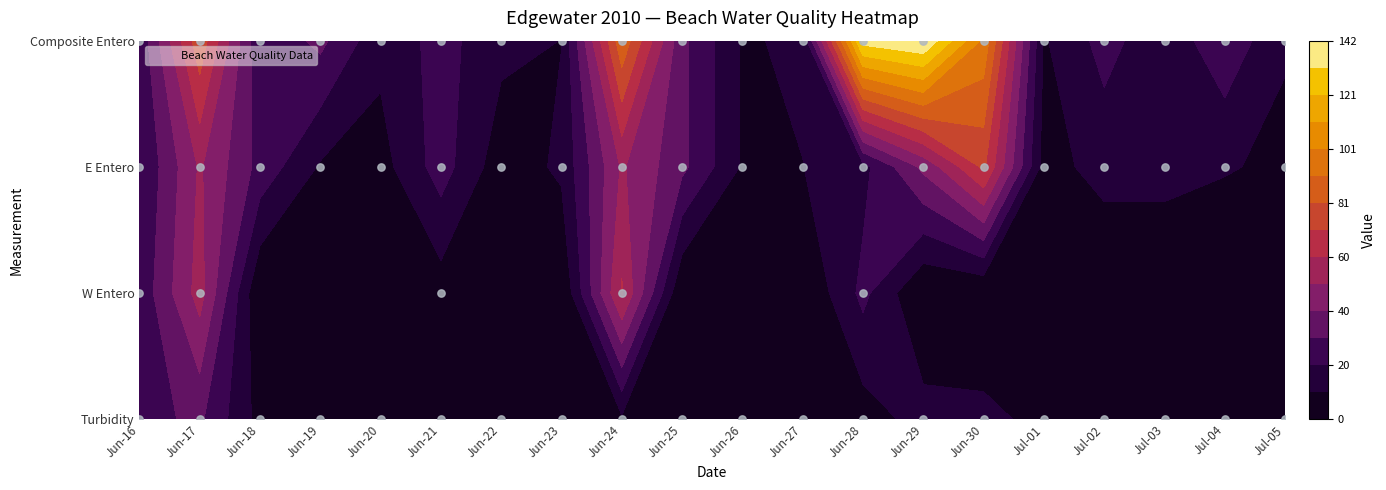

How many values in Jul-03 are above zero?

3